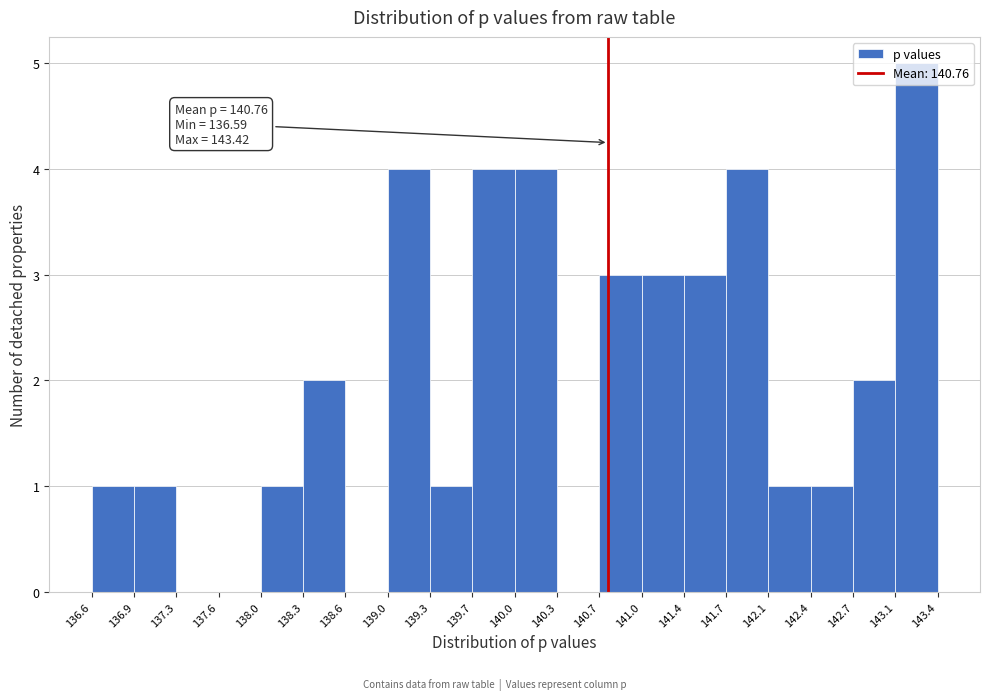

Which range on the x-axis has the tallest bar?

143.1 to 143.4